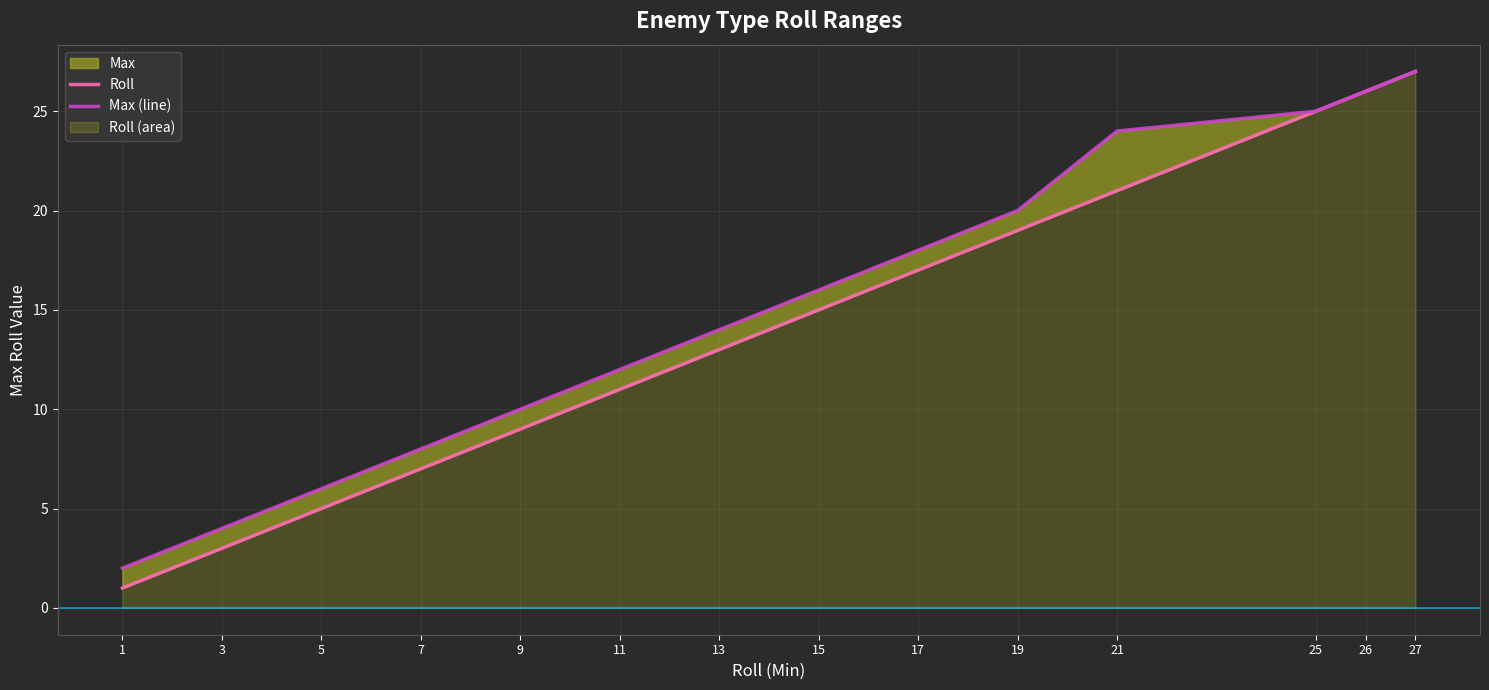

At which label does Roll first exceed 15?

17